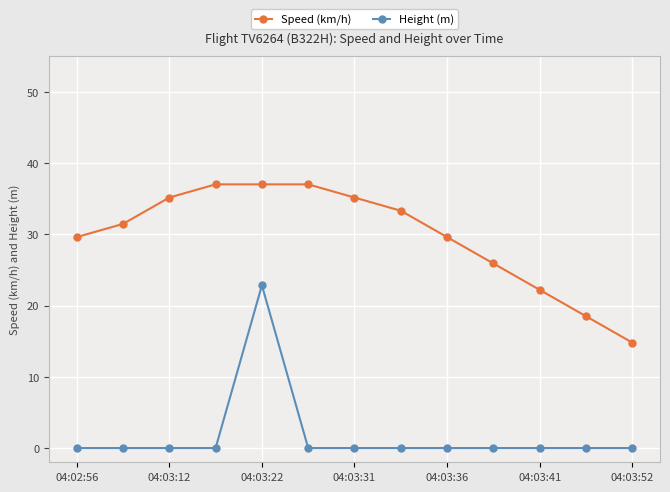

What is the maximum value for Height (m)?

22.9